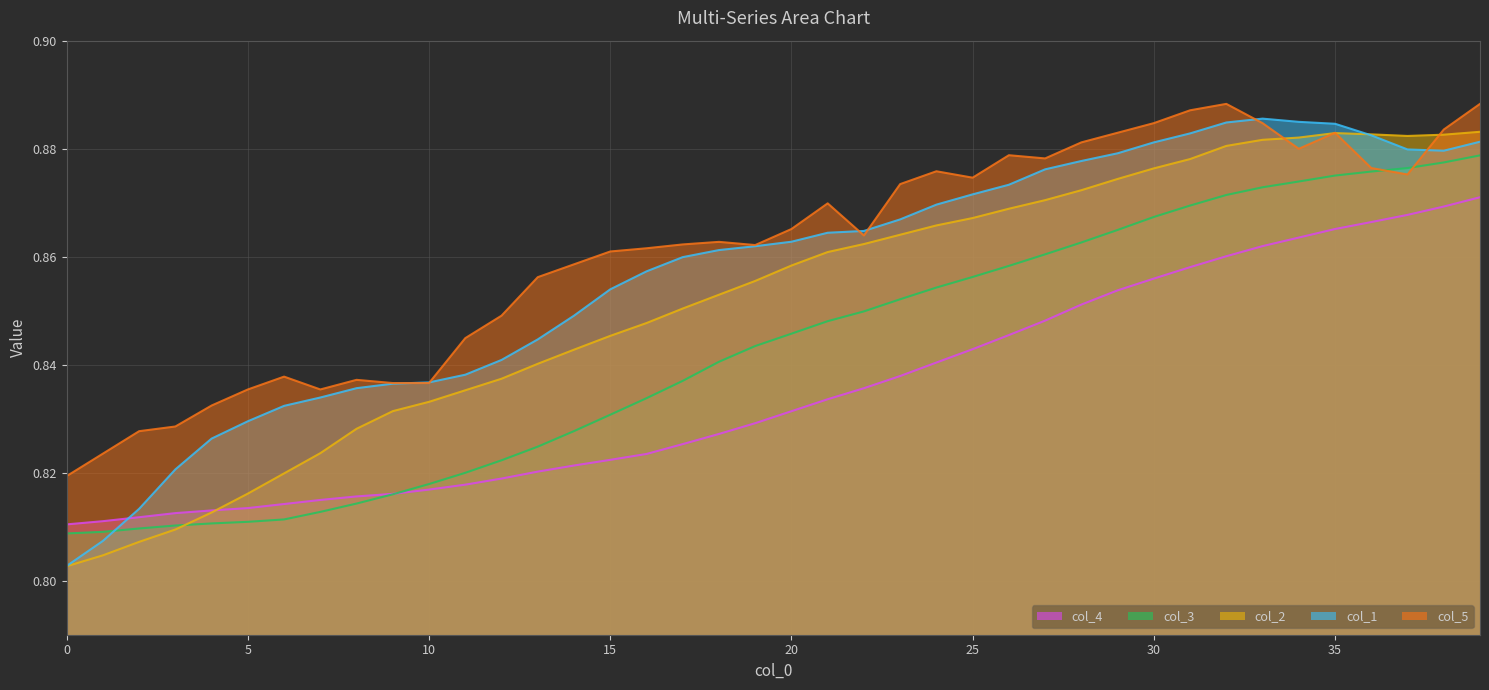

What is the average value of the col_5 series?

0.9